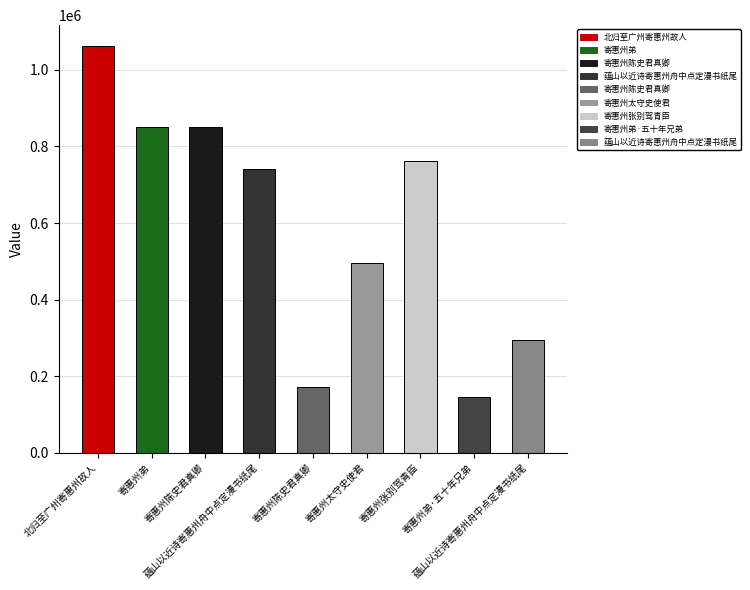

Reading left to right, transcribe all the data shown in this chart.

北归至广州寄惠州故人=1063303	寄惠州弟=851349	寄惠州陈史君真卿=849866	蕴山以近诗寄惠州舟中点定漫书纸尾=740543	寄惠州陈史君真卿=171202	寄惠州太守史使君=494704	寄惠州张别驾青臣=762495	寄惠州弟·五十年兄弟=146288	蕴山以近诗寄惠州舟中点定漫书纸尾=293451